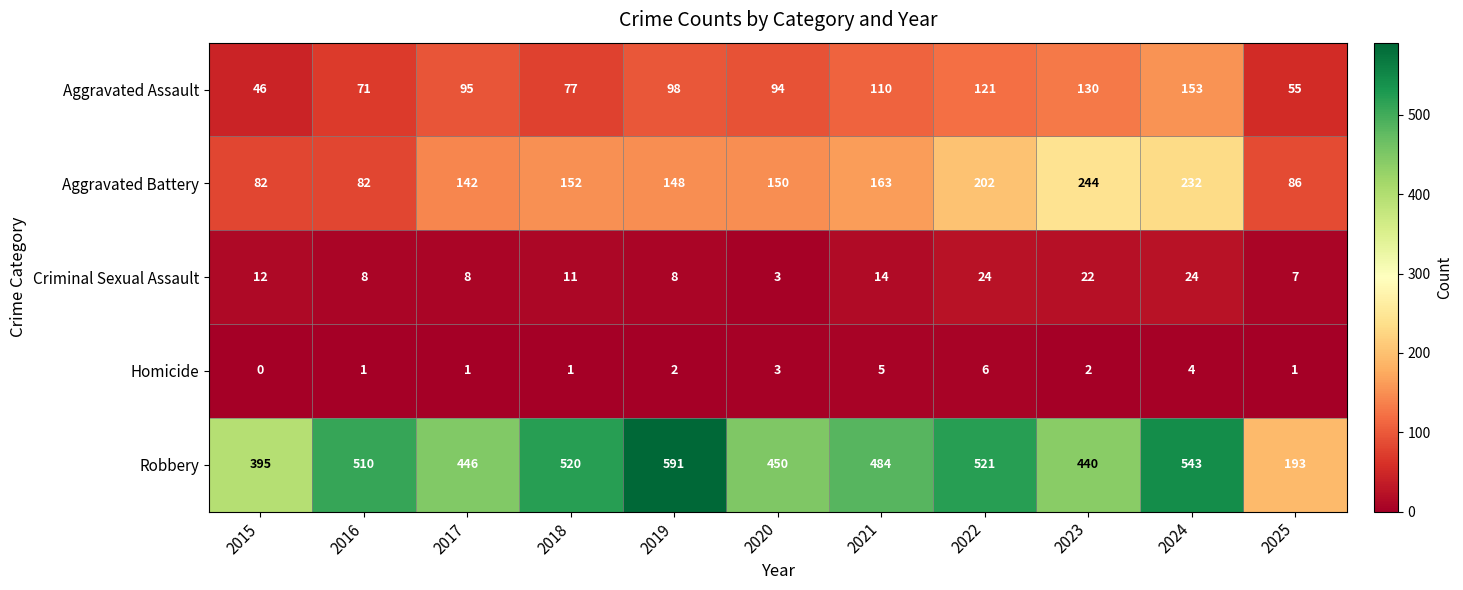

How many data points does each series have?

11